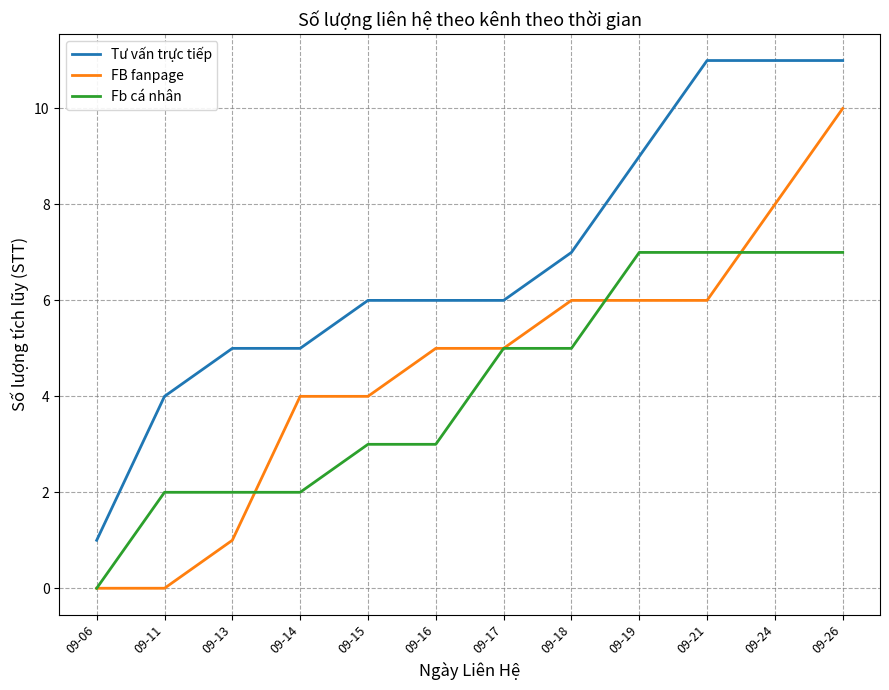

Does the chart have visible grid lines?

Yes